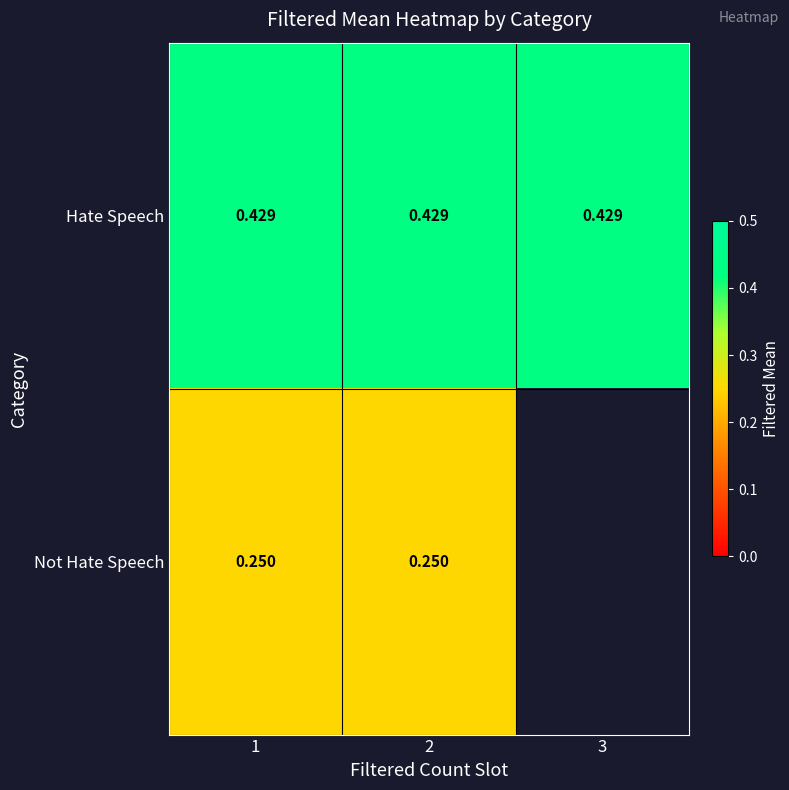

Rank the series at 2 from highest to lowest value.

Hate Speech, Not Hate Speech